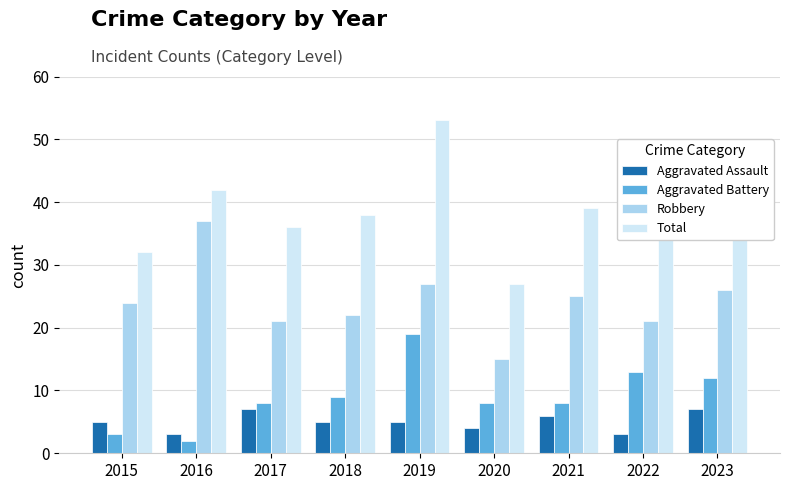

Is it true that Total equals 38 at 2022?

True